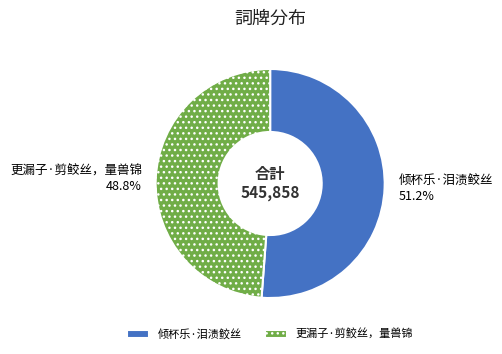

Rank the categories by value from highest to lowest.

倾杯乐·泪渍鲛丝, 更漏子·剪鲛丝，量兽锦